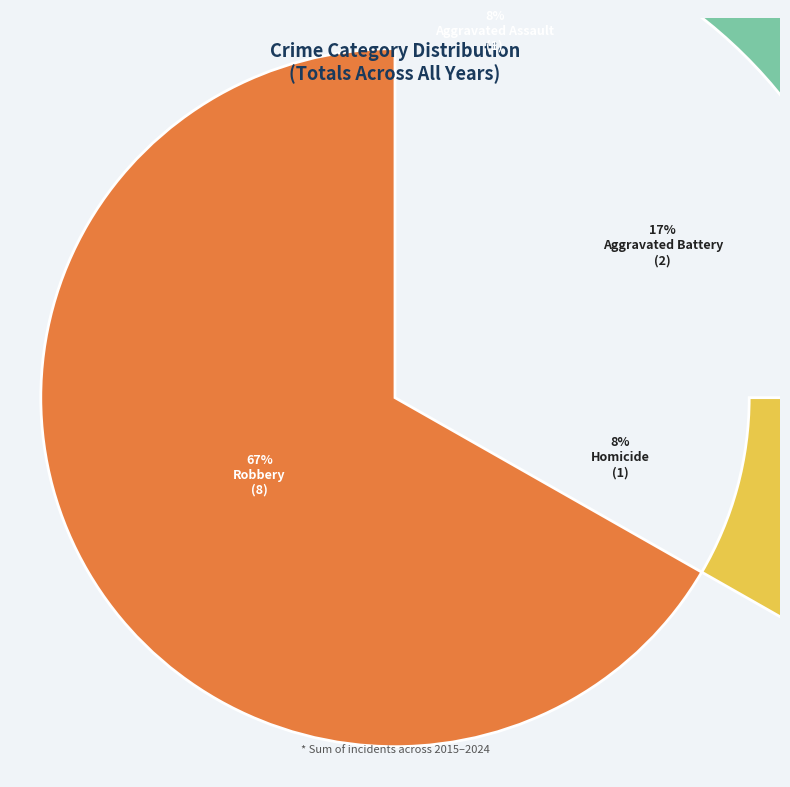

Which slice is the largest?

Robbery